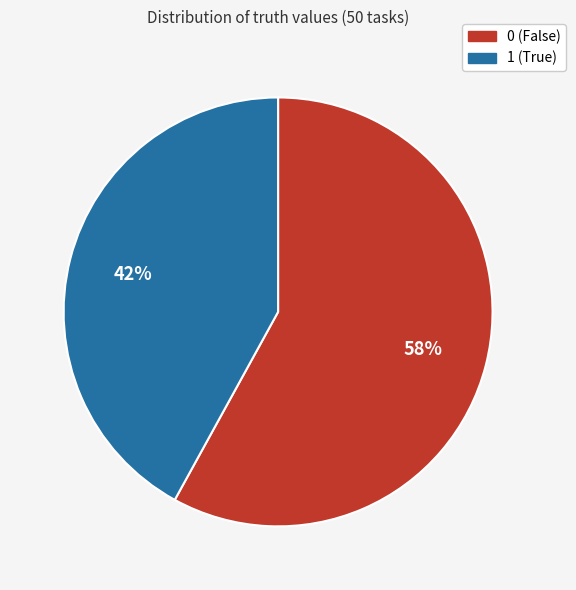

Is there any slice that represents more than half of the pie?

Yes